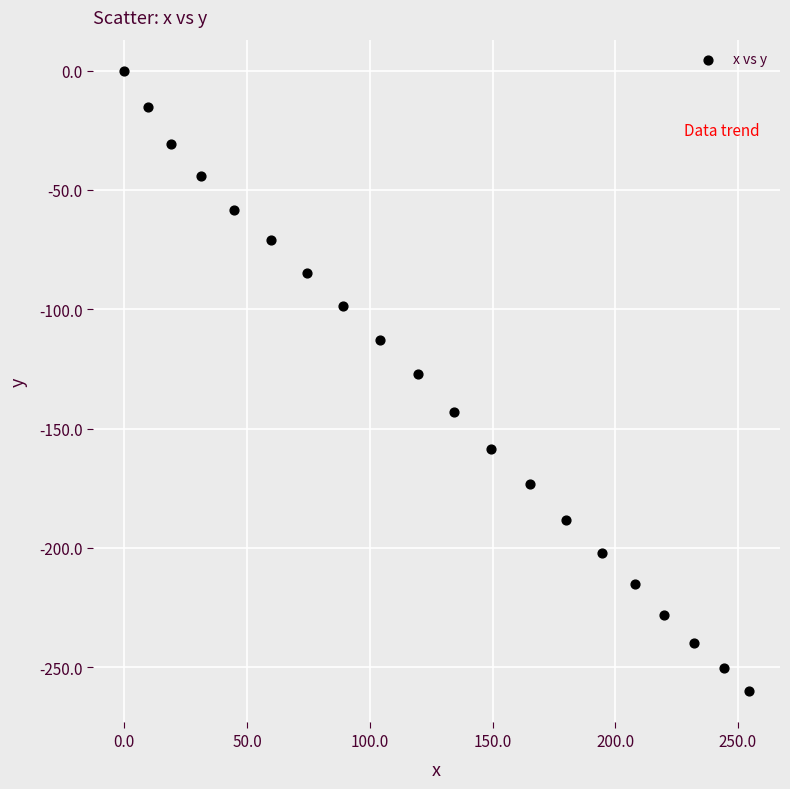

What is the range of X values (max minus min)?

254.4